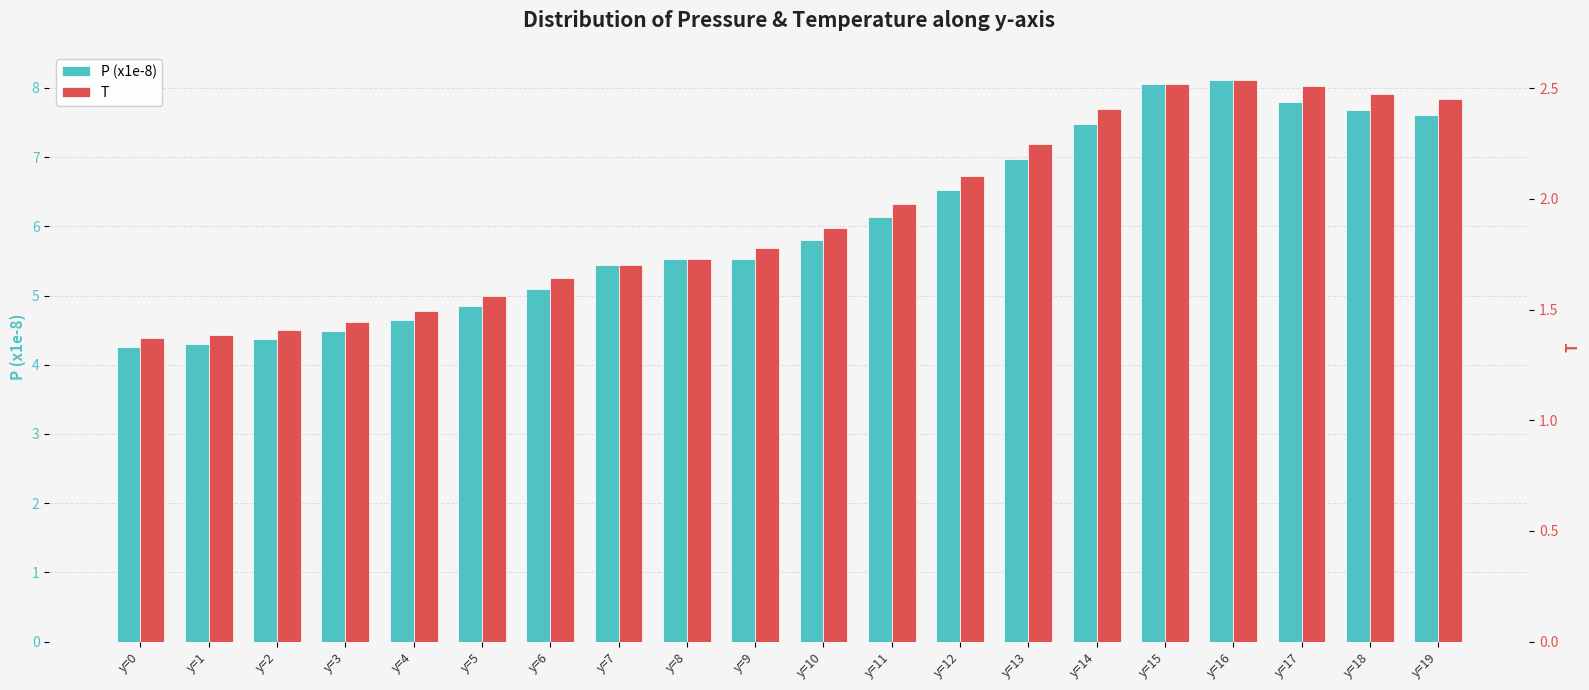

What is the value of the P (x1e-8) bar at the 8th from the left?

5.4